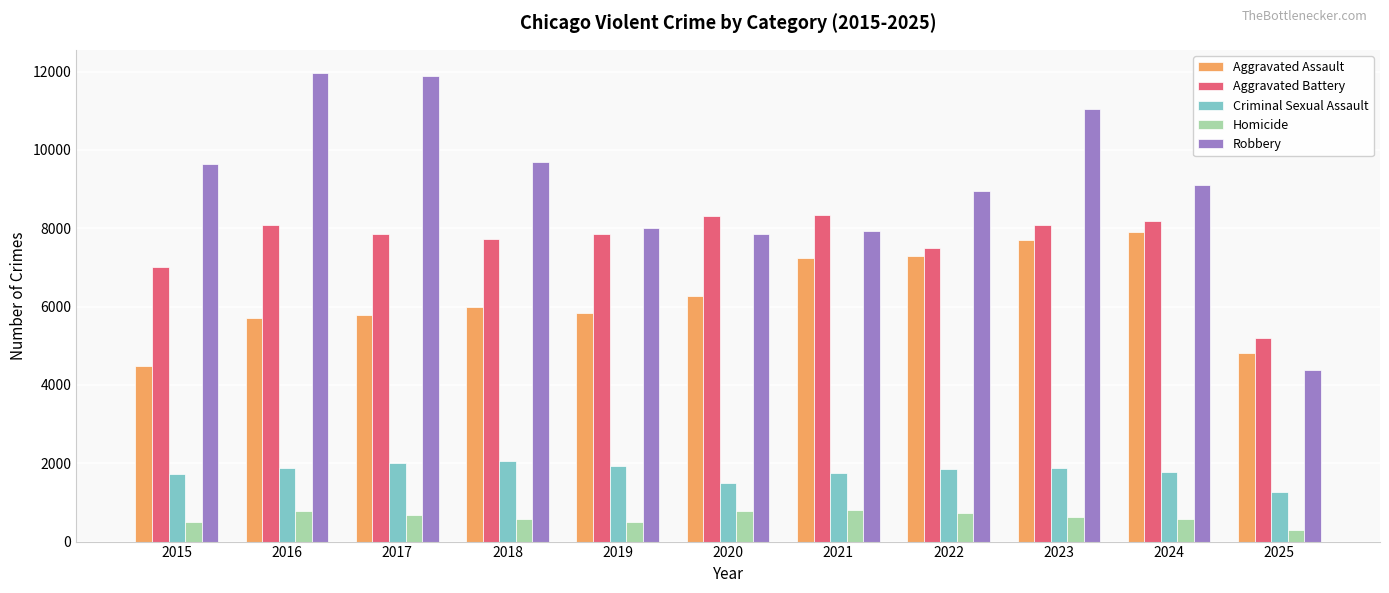

What is the sum of the Aggravated Battery values at 2017 and 2016?

15930